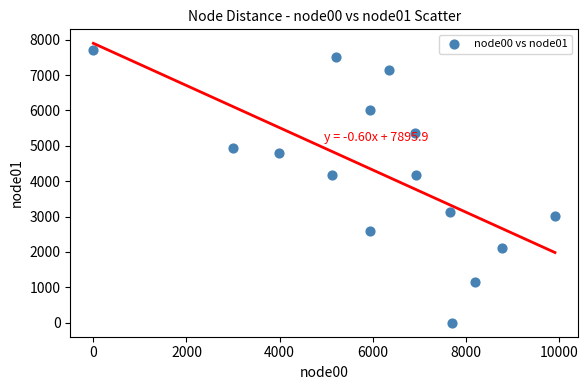

What is the range of Y values (max minus min)?

7697.1